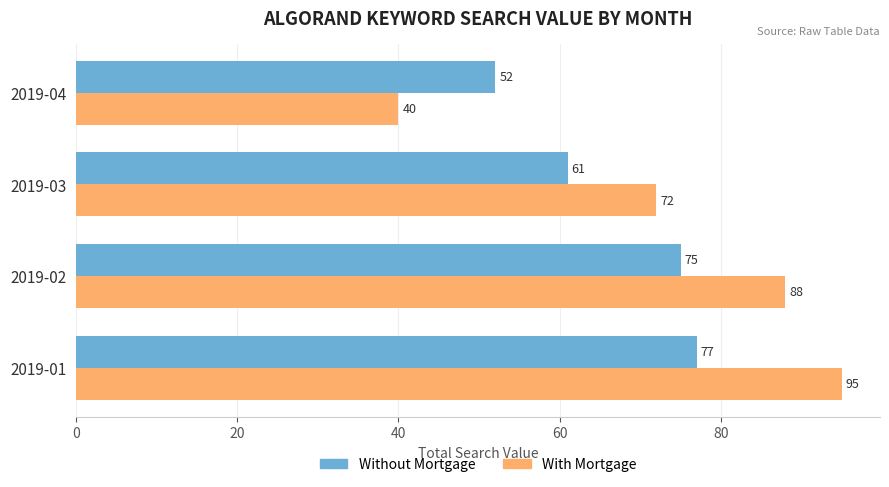

The value of With Mortgage at 2019-01 is 51. True or false?

False